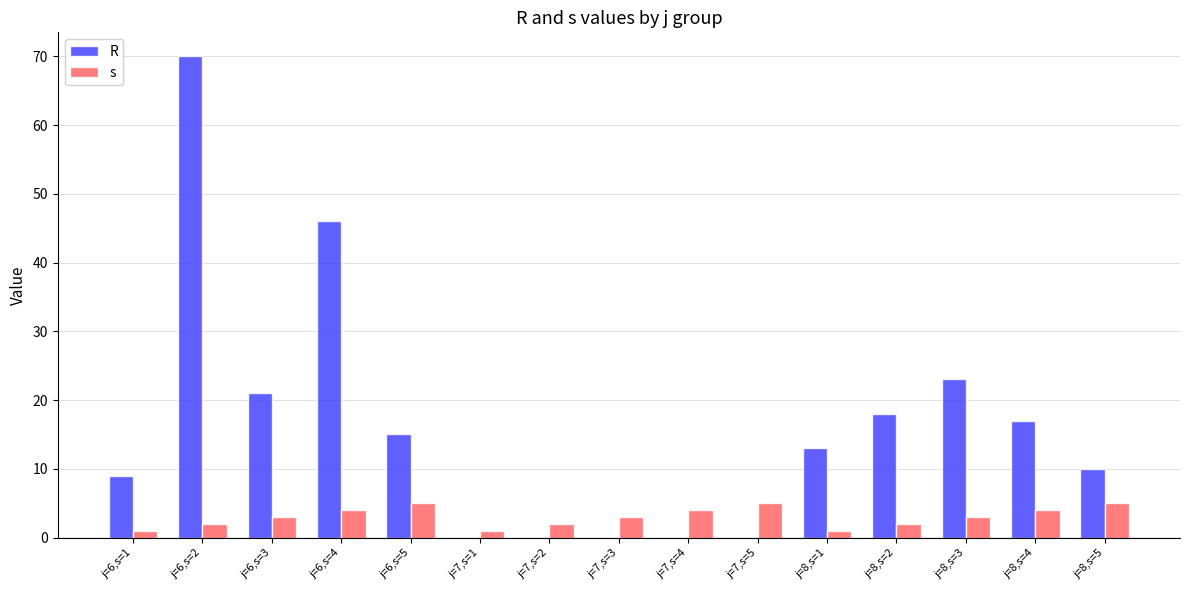

Are the bars grouped side by side (vs. stacked)?

Yes